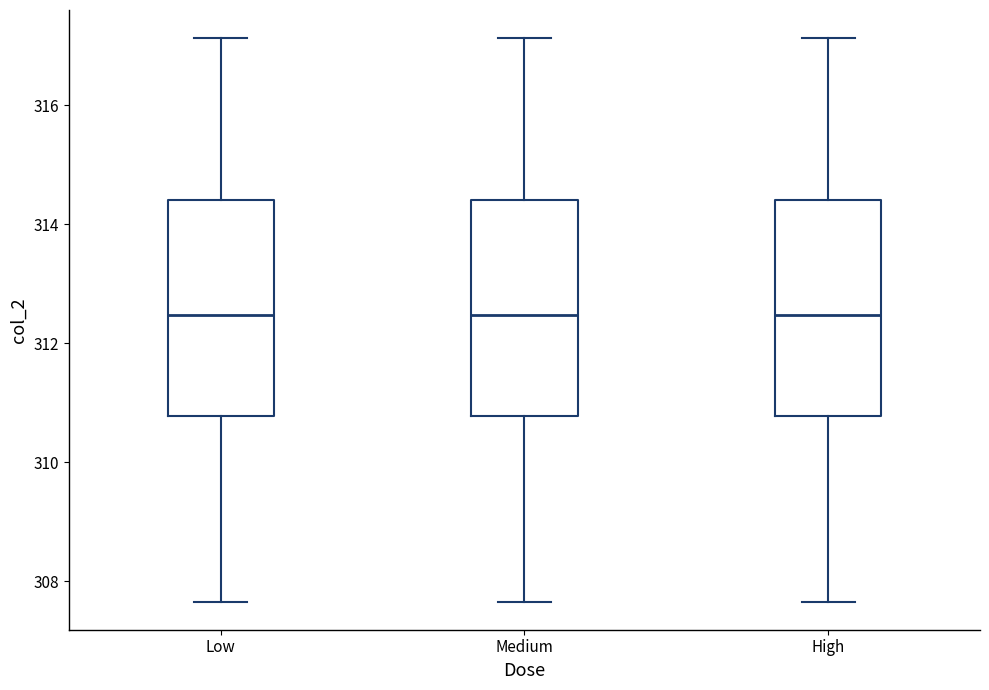

Reading left to right, transcribe this box plot: for each box, give where its median line is, the range the box spans, and where its two whiskers end, as read against the y-axis. The values are not printed on the chart, so give them approximately, as read against the axis.

Low: median 312.4, box 310.8 to 314.4, whiskers 307.6 to 317.2
Medium: median 312.4, box 310.8 to 314.4, whiskers 307.6 to 317.2
High: median 312.4, box 310.8 to 314.4, whiskers 307.6 to 317.2